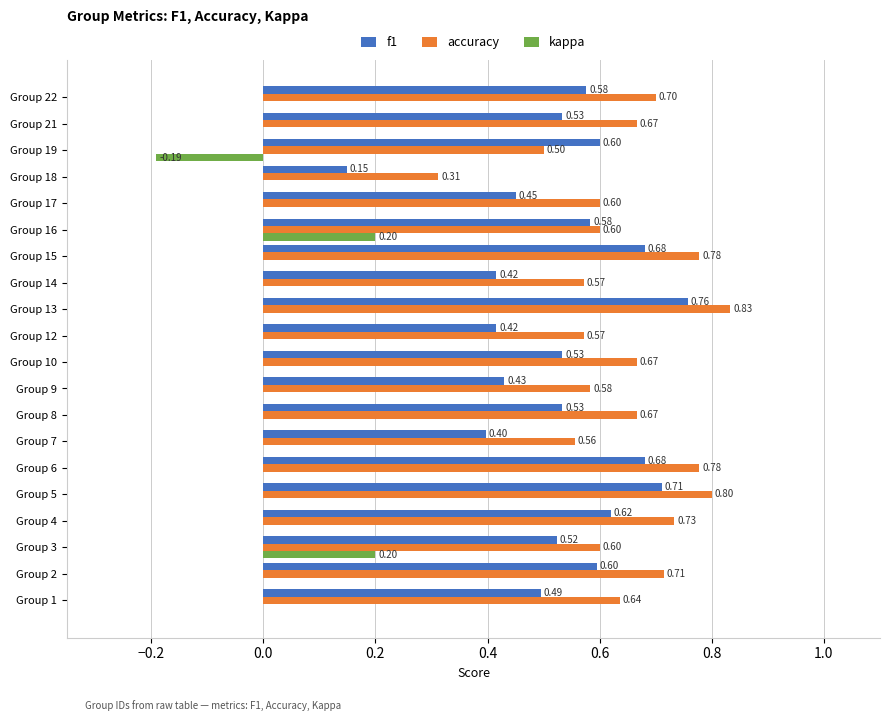

At which category is the sum across all series the highest?

Group 13